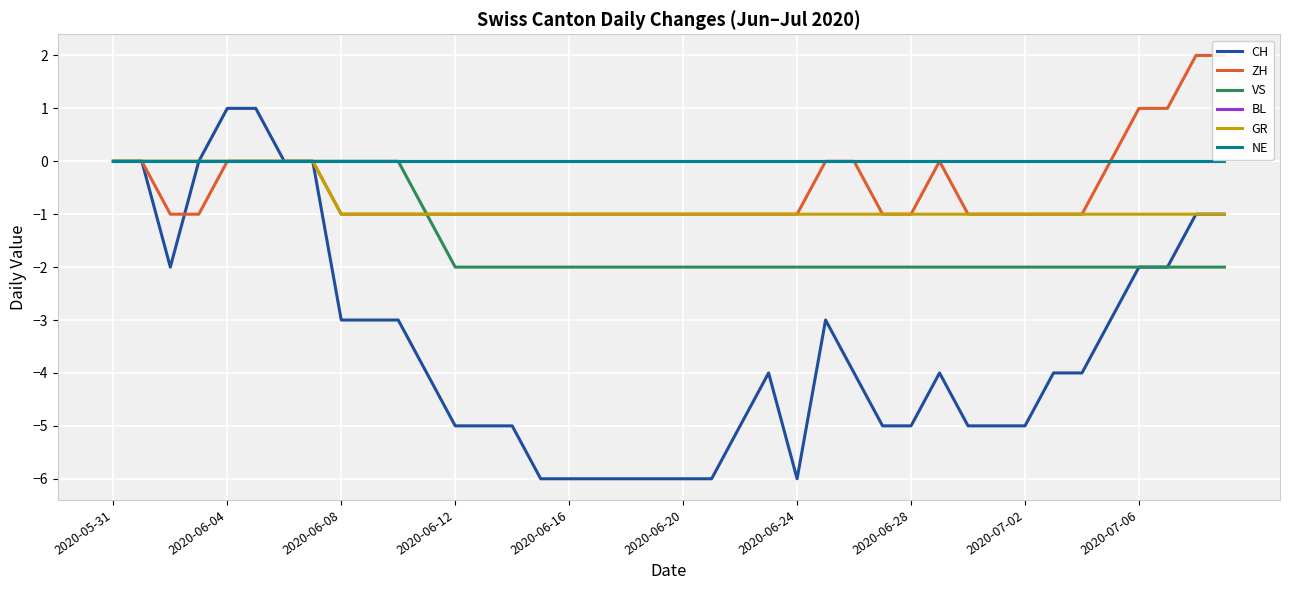

What are all the series names shown in the legend?

CH, ZH, VS, BL, GR, NE